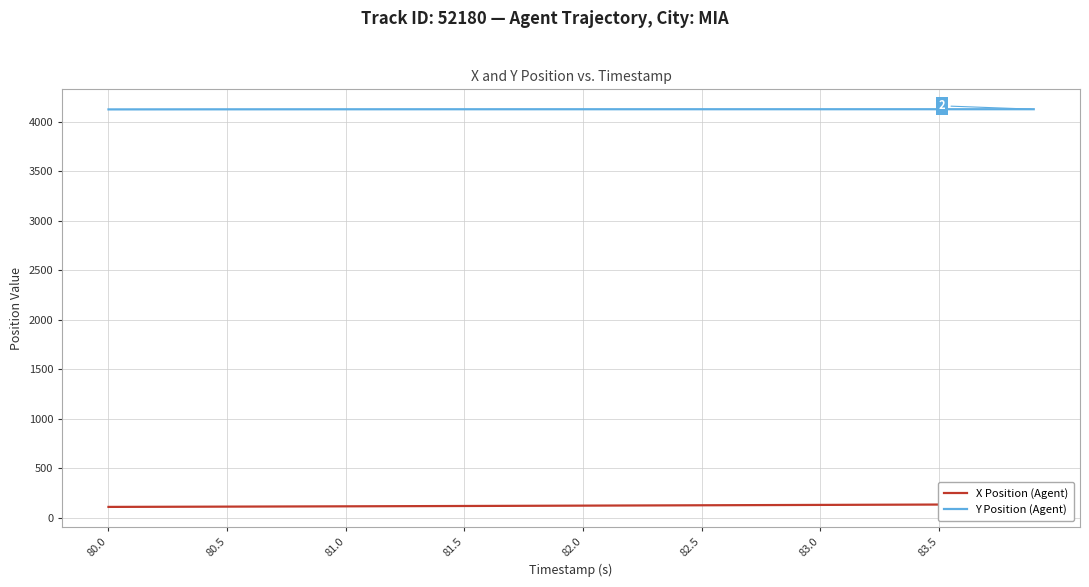

The value of Y Position (Agent) at 80.0 is 1129.9. True or false?

False